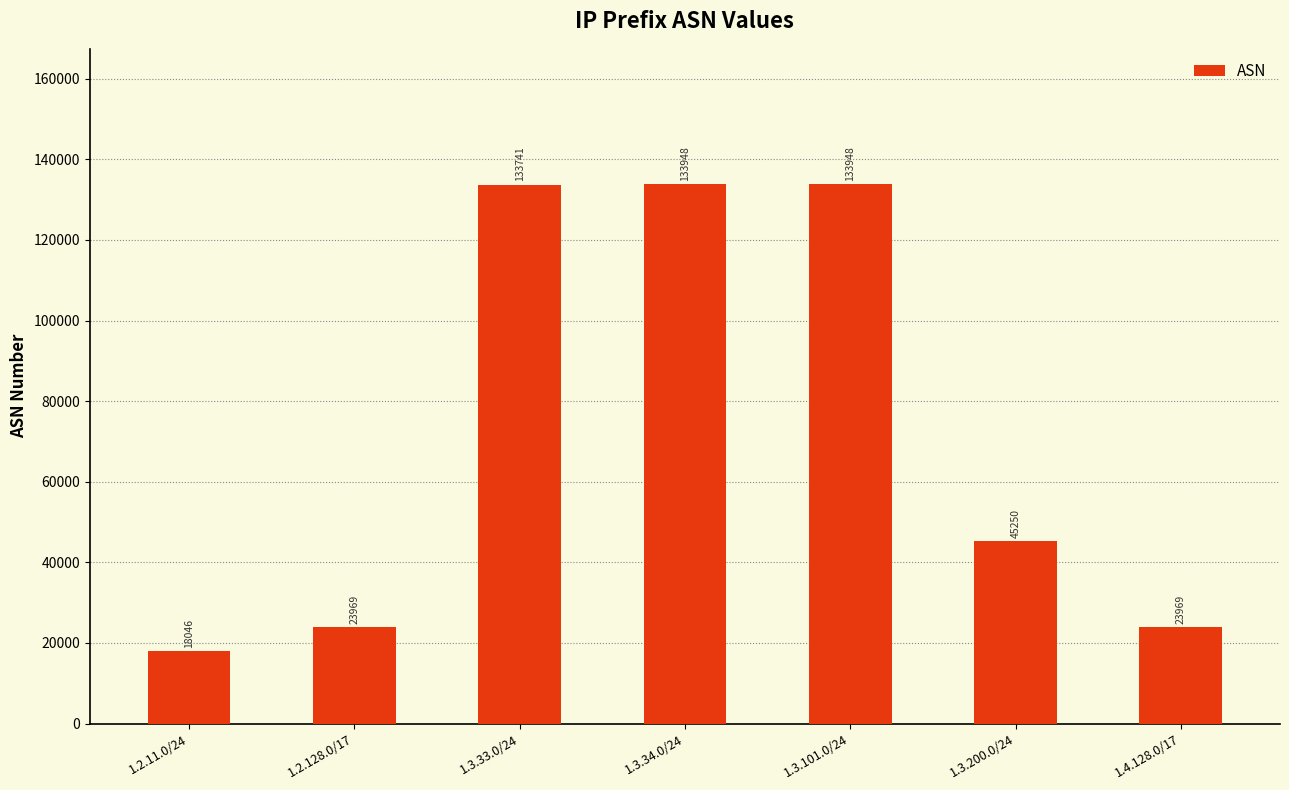

Between 1.3.34.0/24 and 1.2.11.0/24, which is larger?

1.3.34.0/24